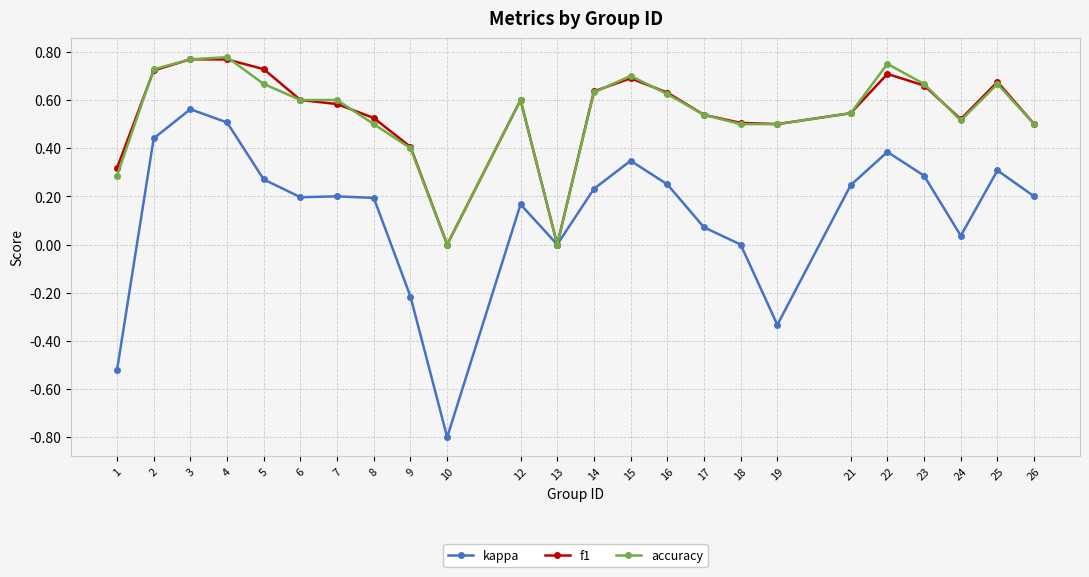

Which series has the widest spread of values?

kappa